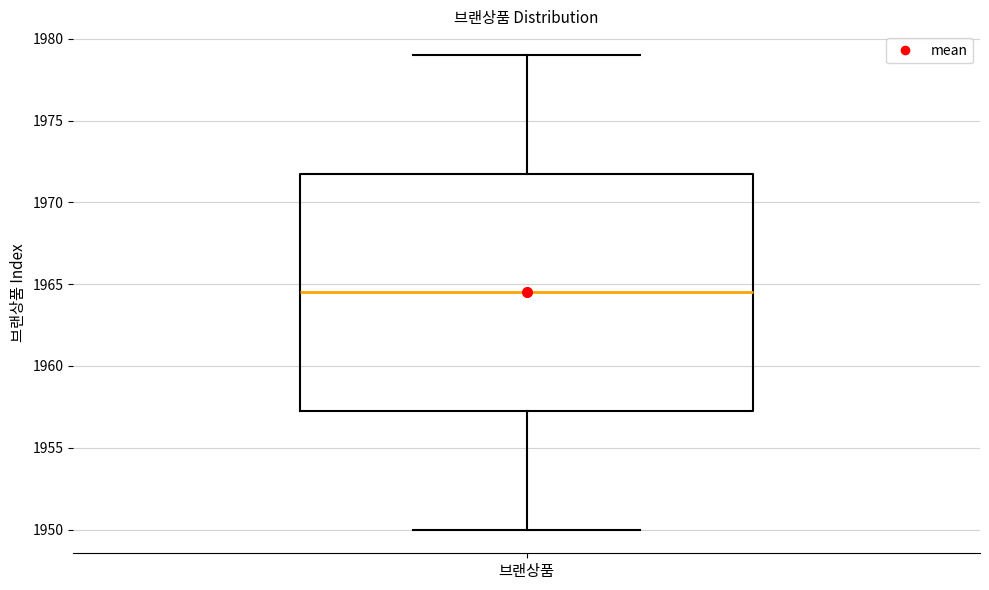

Read this box plot against the y-axis: the position of the median line, the range covered by the box, and the ends of both whiskers. The values are not printed on the chart, so give them approximately, as read against the axis.

median 1964.5, box 1957.5 to 1972.0, whiskers 1950.0 to 1979.0